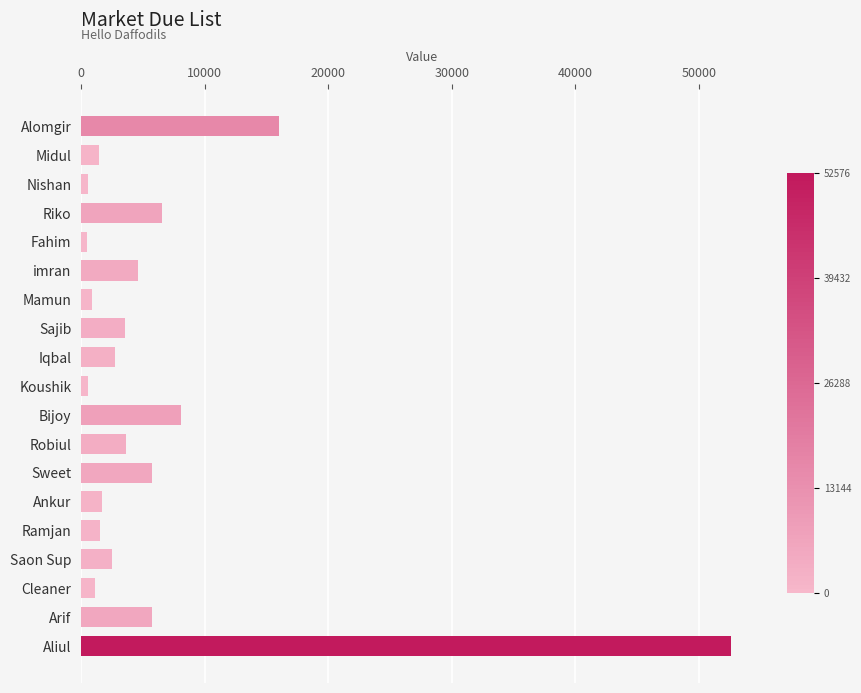

Count the number of categories in the chart.

19